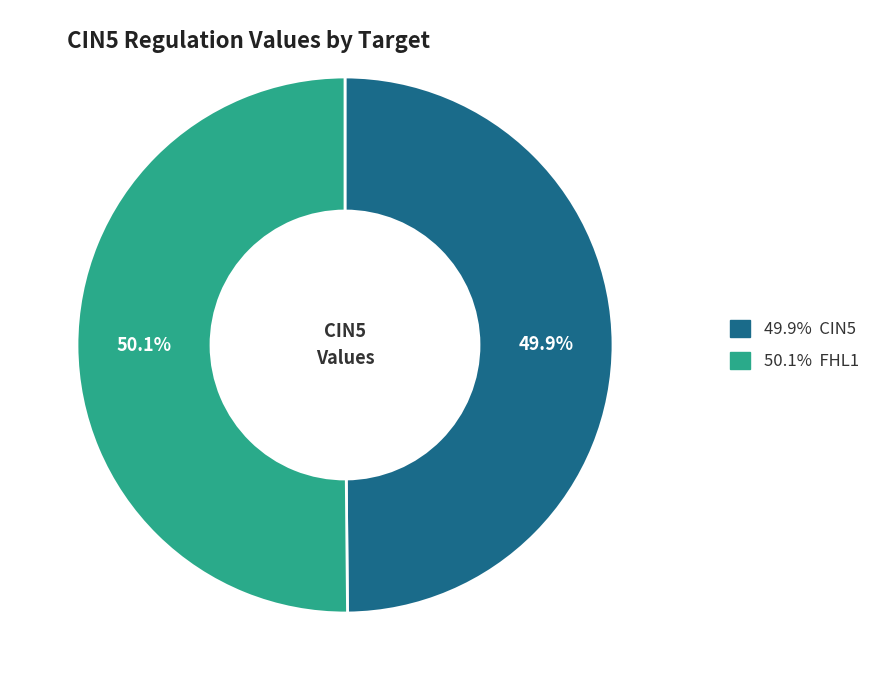

Is there any slice that represents more than half of the pie?

Yes